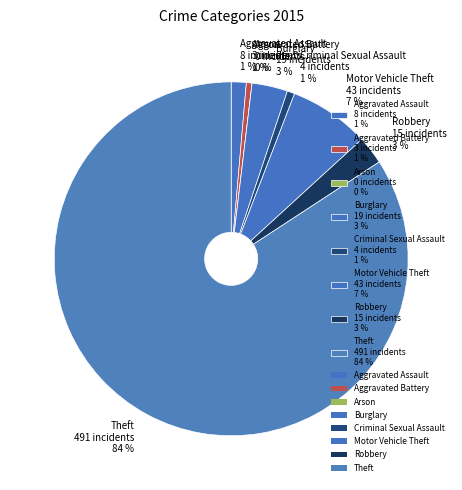

Is there any slice that represents more than half of the pie?

Yes